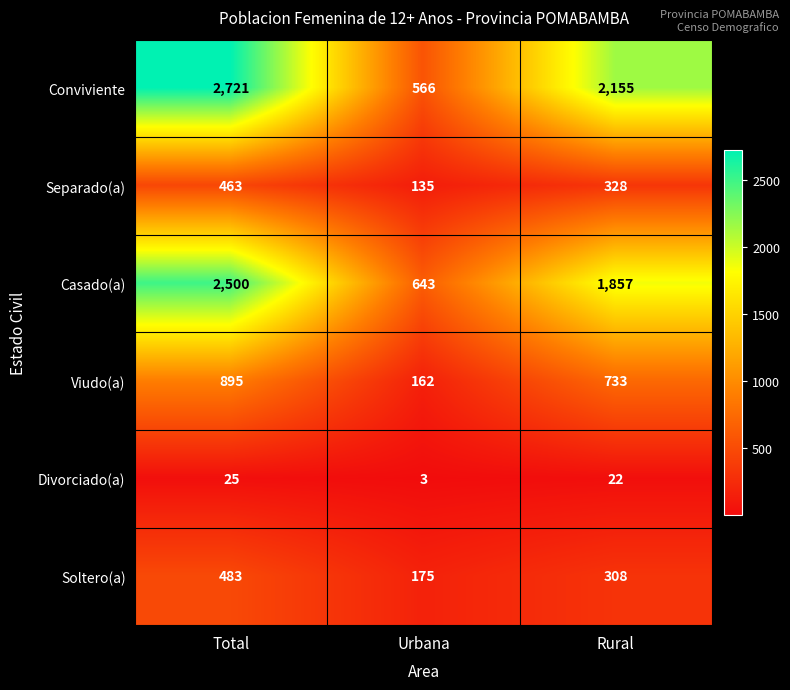

The Divorciado(a) series shows 3 at Urbana. True or false?

True